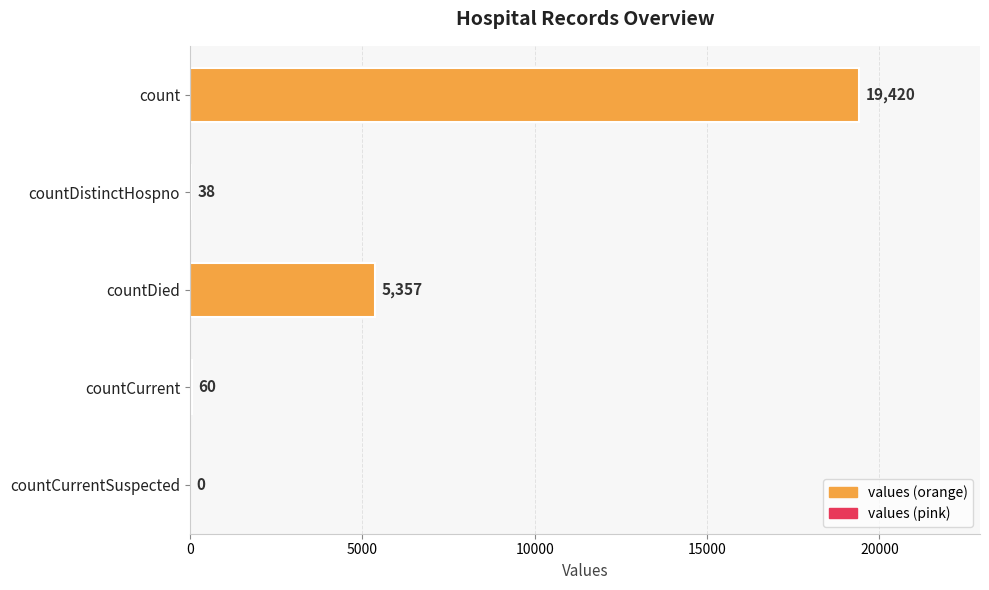

Between count and countCurrent, which is larger?

count